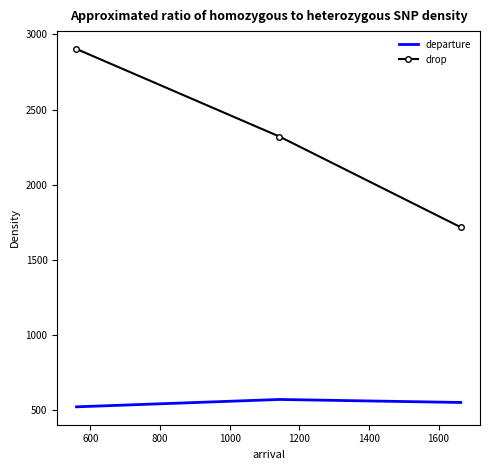

What are all the series names shown in the legend?

departure, drop